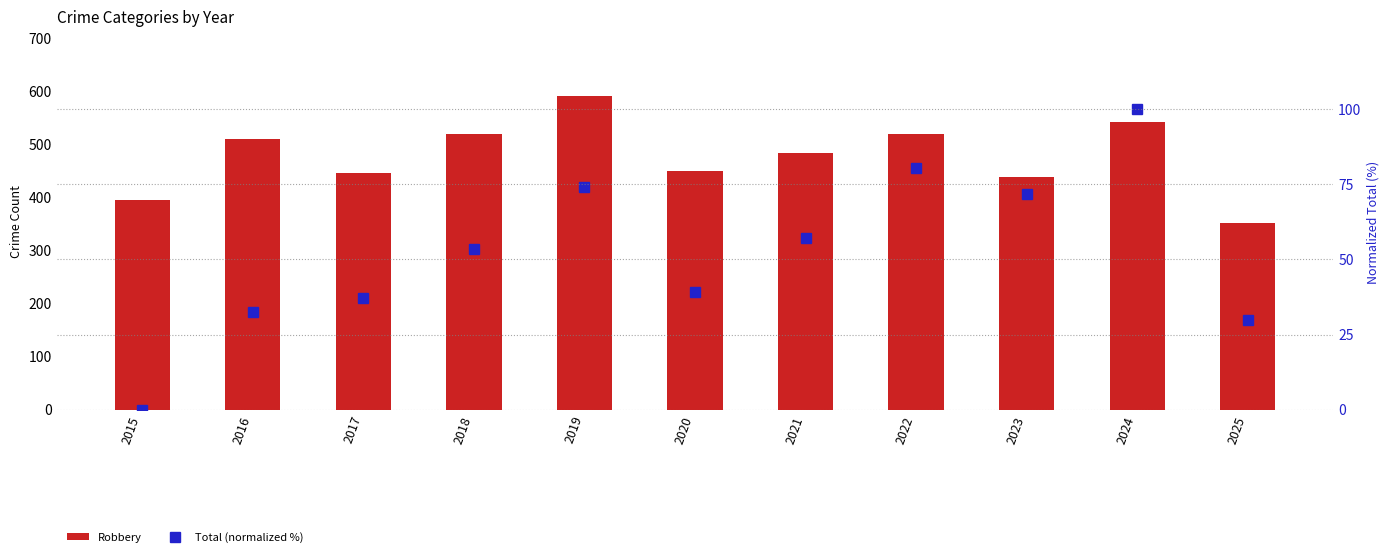

List the series in order of their peak value, lowest first.

Total (normalized %), Robbery